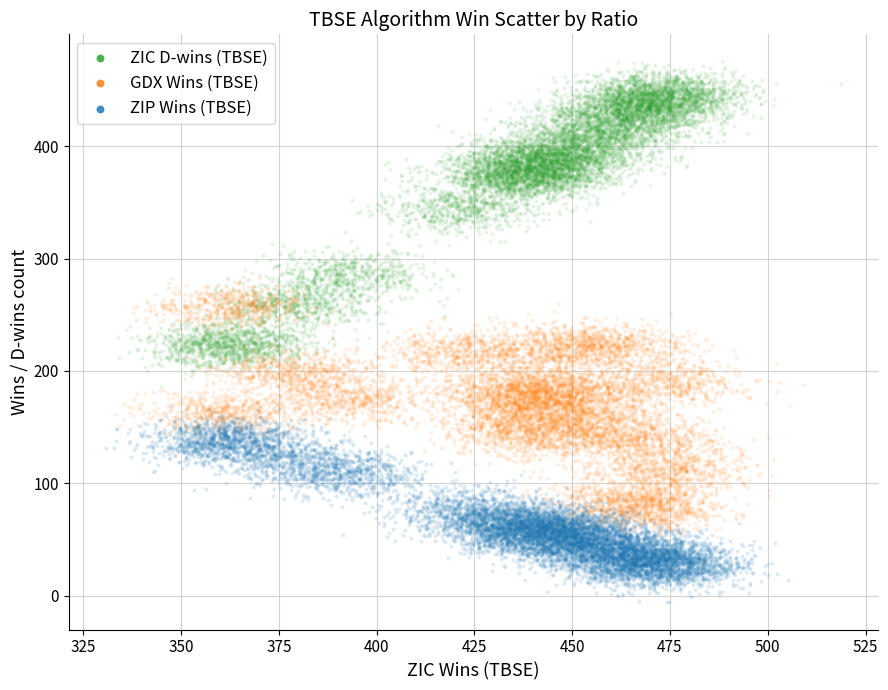

Which series has the widest spread of Y values?

ZIC D-wins (TBSE)